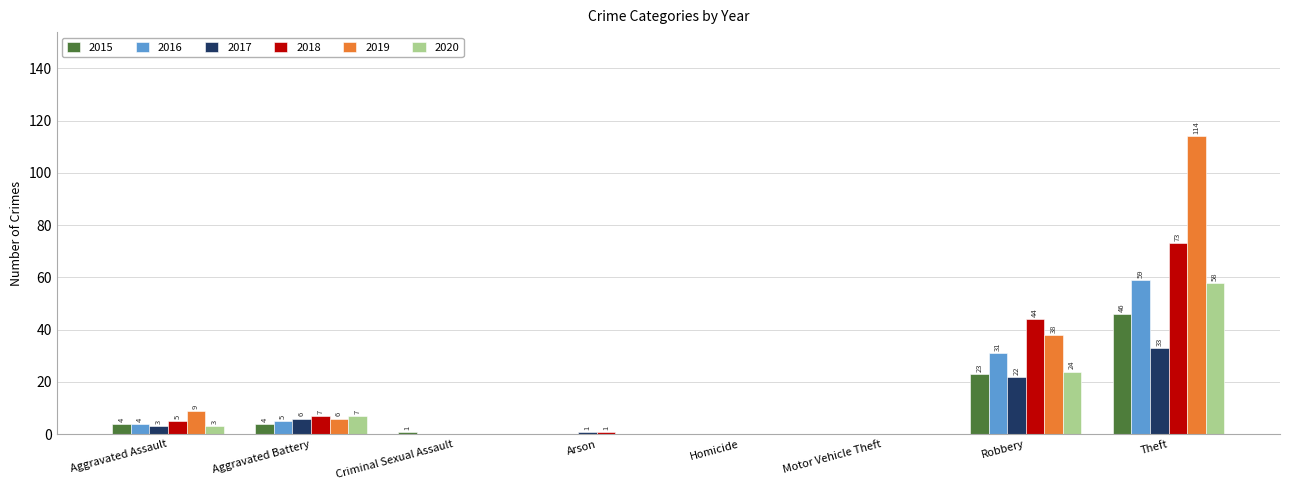

Is it true that 2019 equals 0 at Homicide?

True